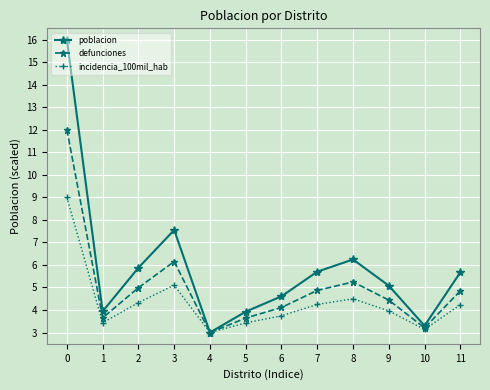

Does the chart have visible grid lines?

Yes